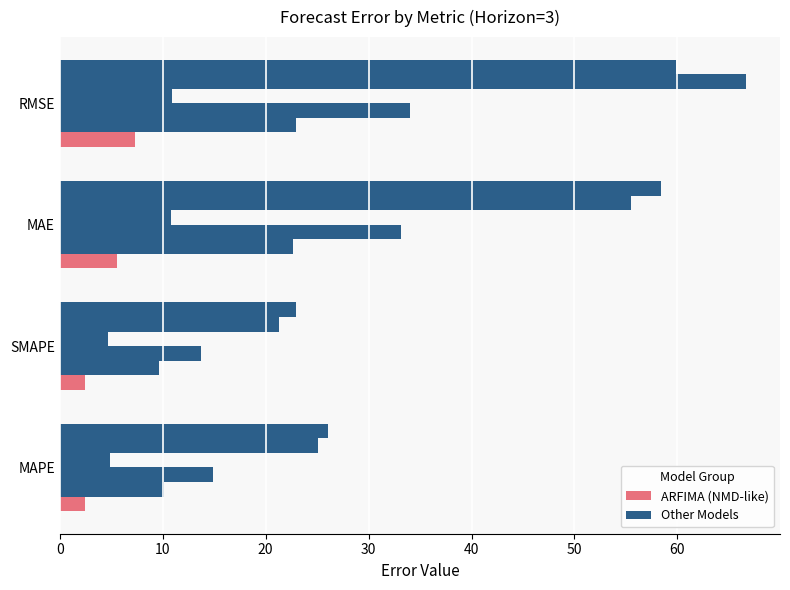

How many distinct data groups are displayed?

6